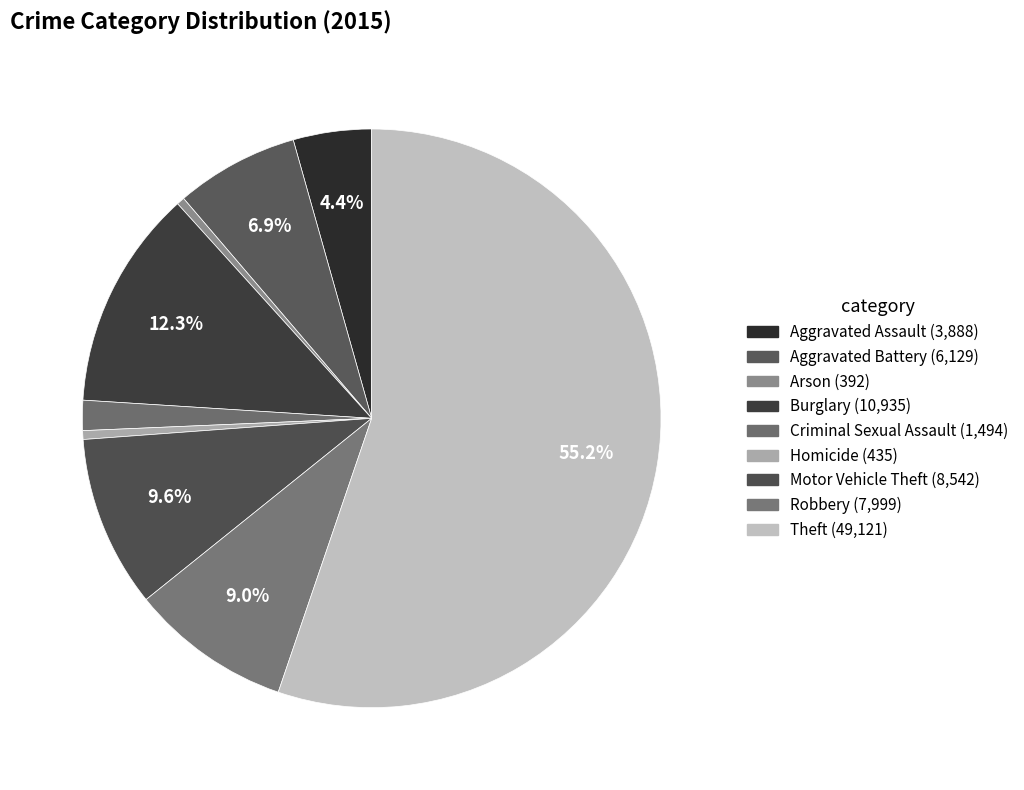

Count the number of slices in the pie.

9